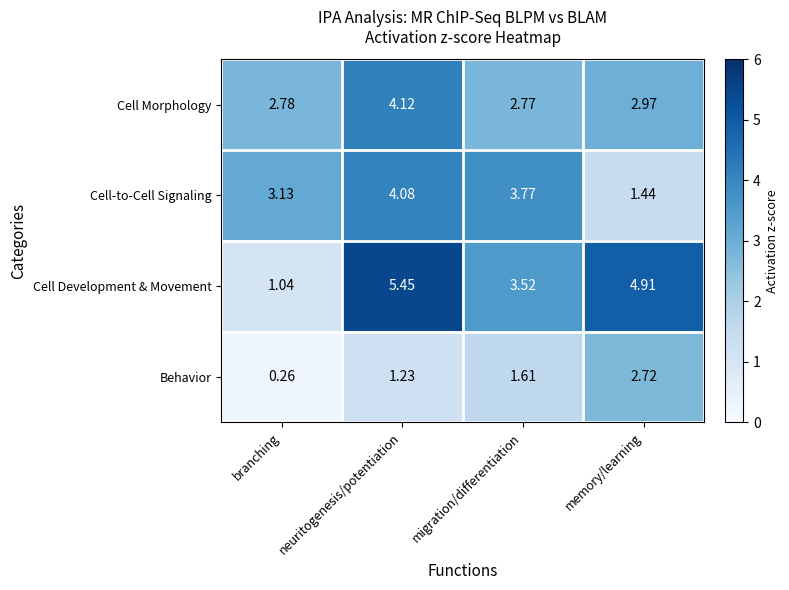

How many values in the Cell Development & Movement series exceed 4?

2